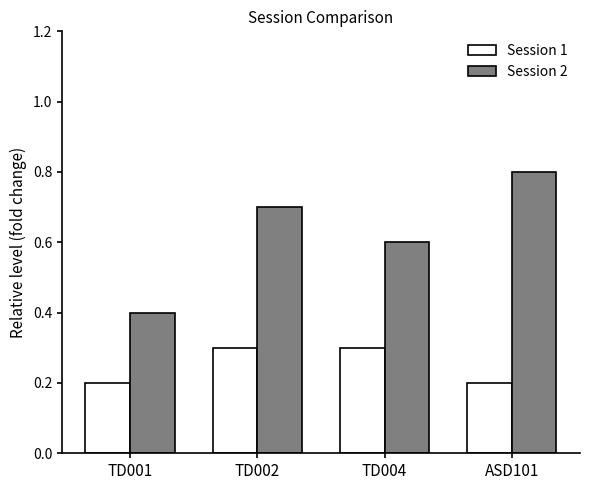

What is the total value across all series at TD001?

0.6